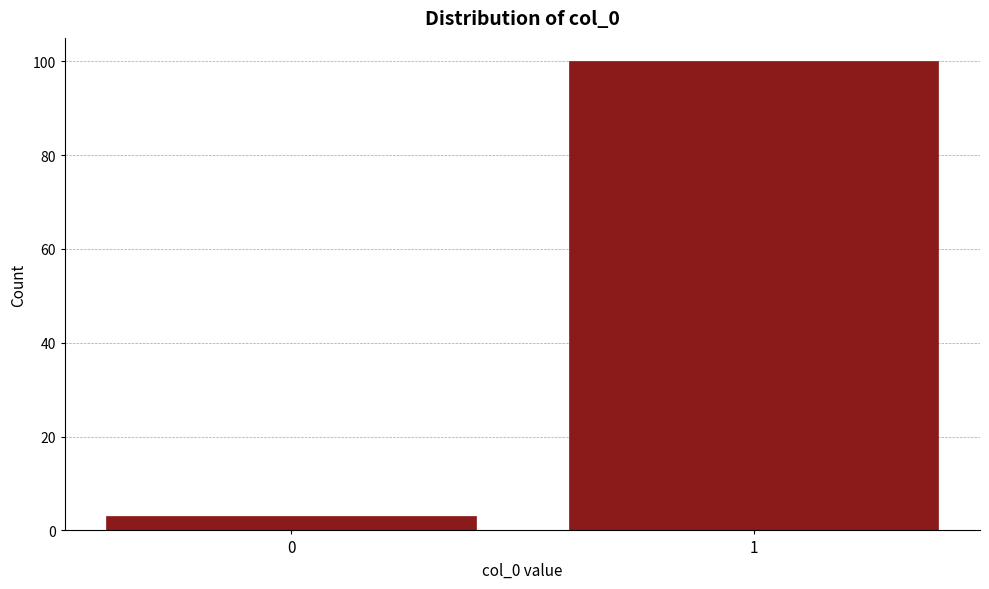

Reading left to right, transcribe all the data shown in this chart.

0=3	1=100